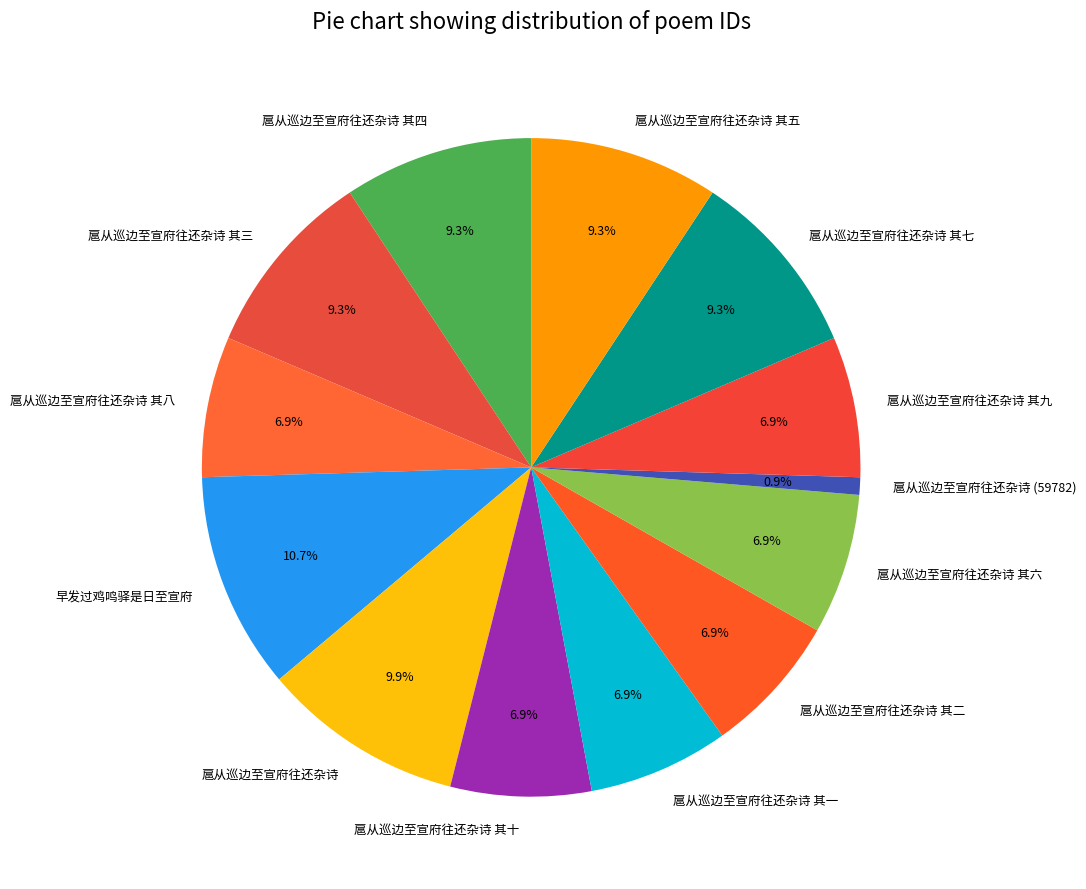

Do 扈从巡边至宣府往还杂诗 其五 and 扈从巡边至宣府往还杂诗 其四 together represent more than half of the pie?

No